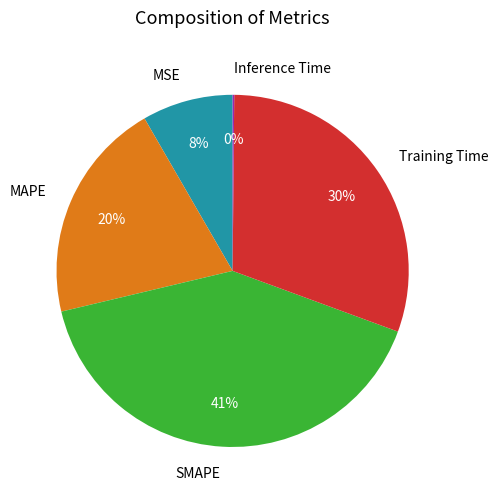

The MAPE slice represents 20% of the pie. True or false?

True